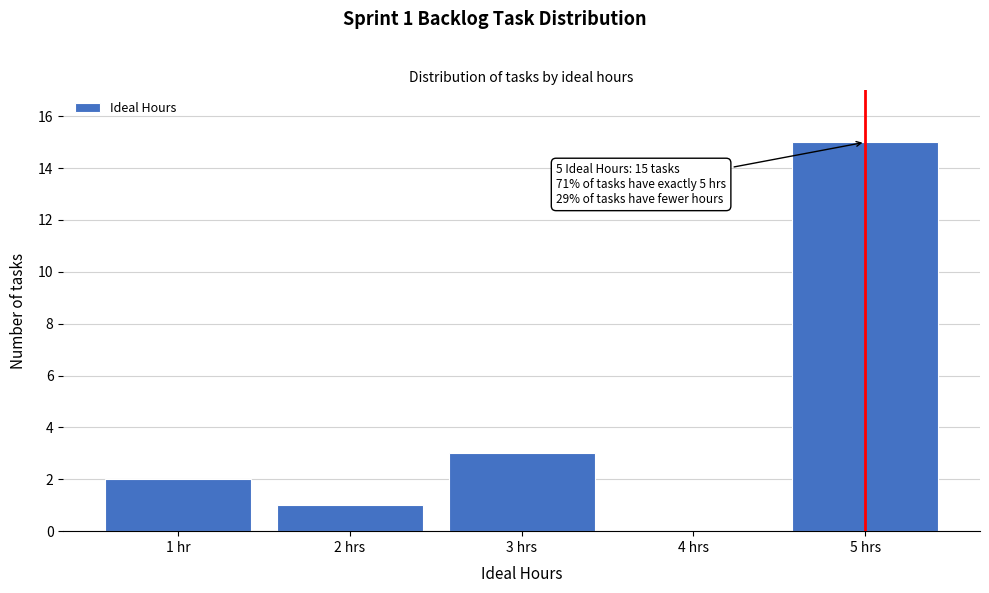

Reading left to right, transcribe all the data shown in this chart.

1 hr=2	2 hrs=1	3 hrs=3	4 hrs=0	5 hrs=15